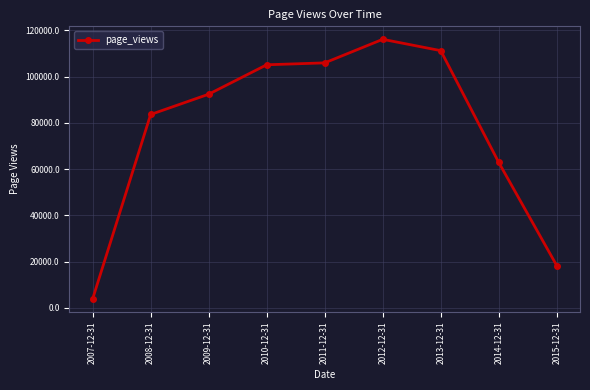

True or false: there are more than 0 points higher than both neighbors.

True